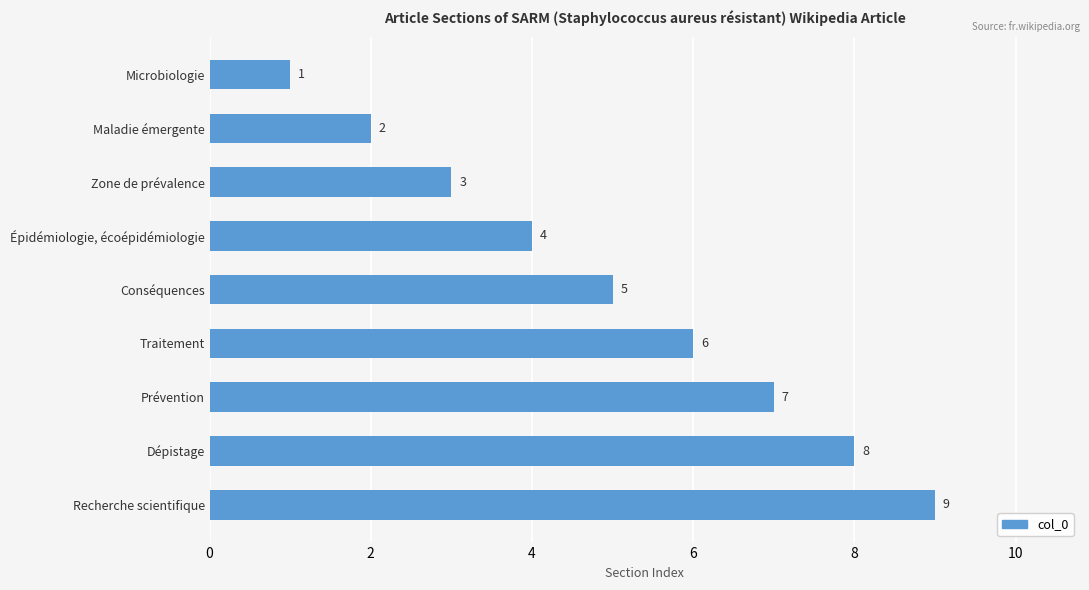

What is the sum of all values?

45